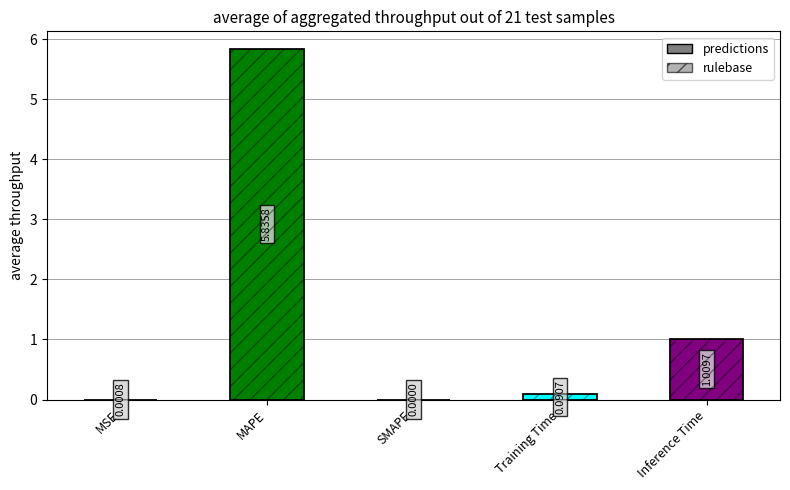

How many positive values are there?

4